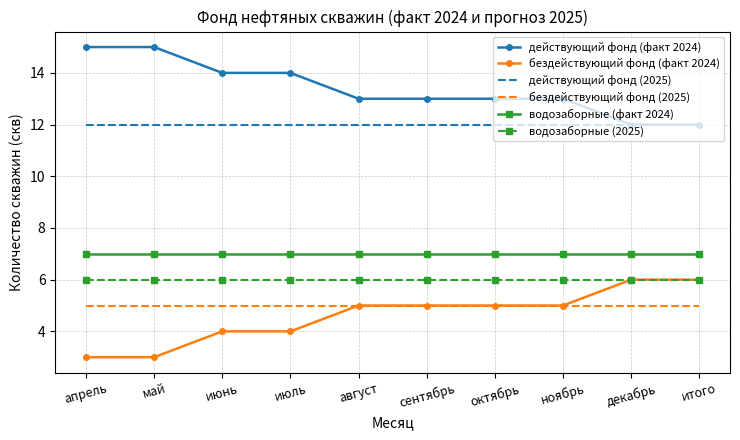

True or false: водозаборные (2025) and водозаборные (факт 2024) cross at least once.

False